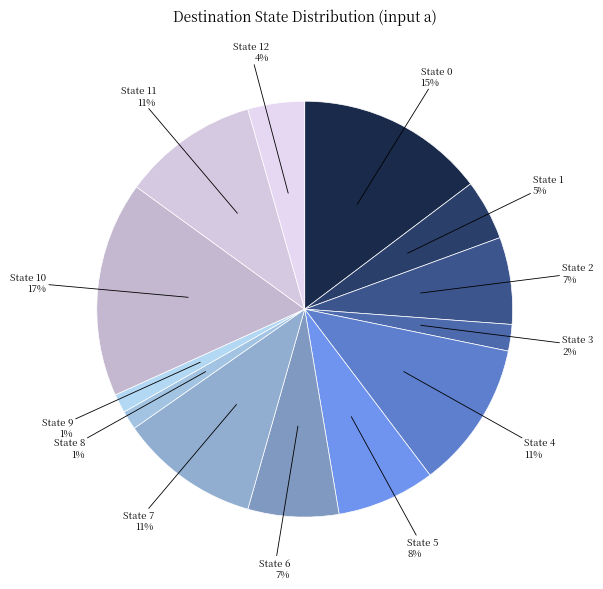

To the nearest percent, what percentage of the pie is State 3?

2%